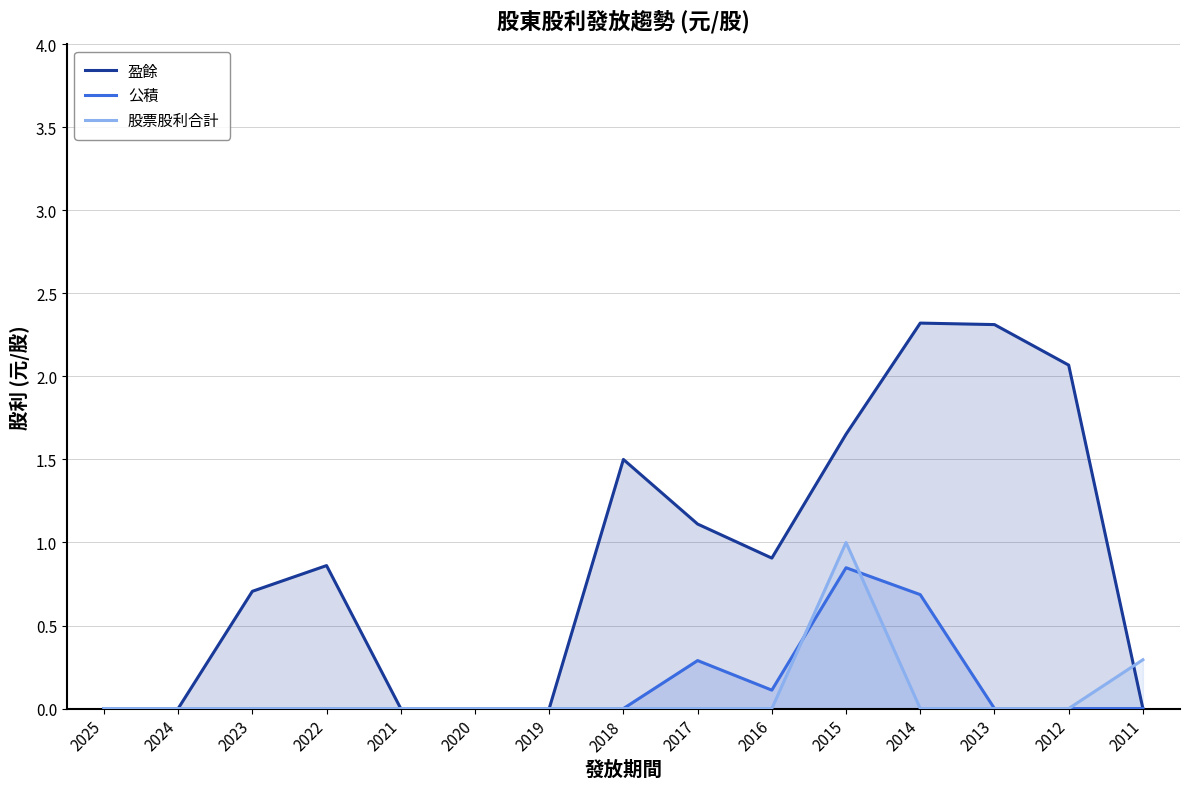

True or false: 公積 and 盈餘 cross at least once.

False